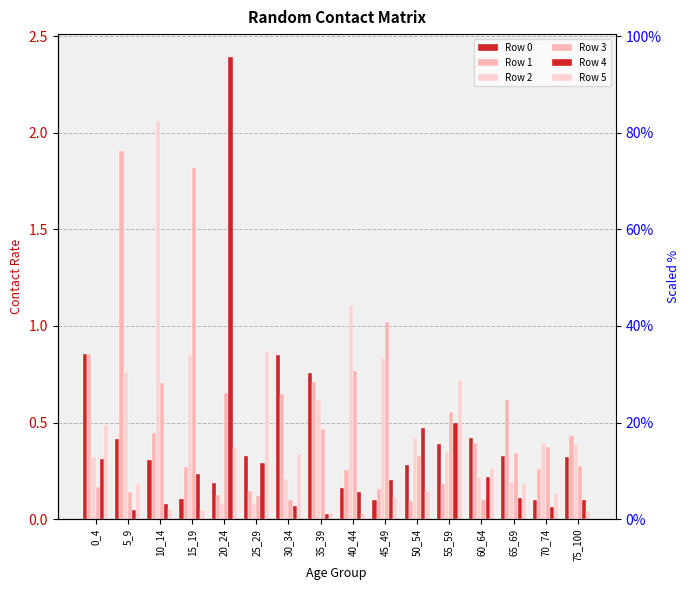

Reading left to right, extract all data points from this chart.

Row 0: 0_4=0.9	5_9=0.4	10_14=0.3	15_19=0.1	20_24=0.2	25_29=0.3	30_34=0.8	35_39=0.8	40_44=0.2	45_49=0.1	50_54=0.3	55_59=0.4	60_64=0.4	65_69=0.3	70_74=0.1	75_100=0.3
Row 1: 0_4=0.9	5_9=1.9	10_14=0.4	15_19=0.3	20_24=0.1	25_29=0.1	30_34=0.6	35_39=0.7	40_44=0.3	45_49=0.2	50_54=0.1	55_59=0.2	60_64=0.4	65_69=0.6	70_74=0.3	75_100=0.4
Row 2: 0_4=0.3	5_9=0.8	10_14=2.1	15_19=0.8	20_24=0.1	25_29=0.1	30_34=0.2	35_39=0.6	40_44=1.1	45_49=0.8	50_54=0.4	55_59=0.3	60_64=0.2	65_69=0.2	70_74=0.4	75_100=0.4
Row 3: 0_4=0.2	5_9=0.1	10_14=0.7	15_19=1.8	20_24=0.7	25_29=0.1	30_34=0.1	35_39=0.5	40_44=0.8	45_49=1.0	50_54=0.3	55_59=0.6	60_64=0.1	65_69=0.3	70_74=0.4	75_100=0.3
Row 4: 0_4=0.3	5_9=0.0	10_14=0.1	15_19=0.2	20_24=2.4	25_29=0.3	30_34=0.1	35_39=0.0	40_44=0.1	45_49=0.2	50_54=0.5	55_59=0.5	60_64=0.2	65_69=0.1	70_74=0.1	75_100=0.1
Row 5: 0_4=0.5	5_9=0.2	10_14=0.1	15_19=0.0	20_24=0.4	25_29=0.9	30_34=0.3	35_39=0.0	40_44=0.0	45_49=0.1	50_54=0.1	55_59=0.7	60_64=0.3	65_69=0.2	70_74=0.1	75_100=0.0